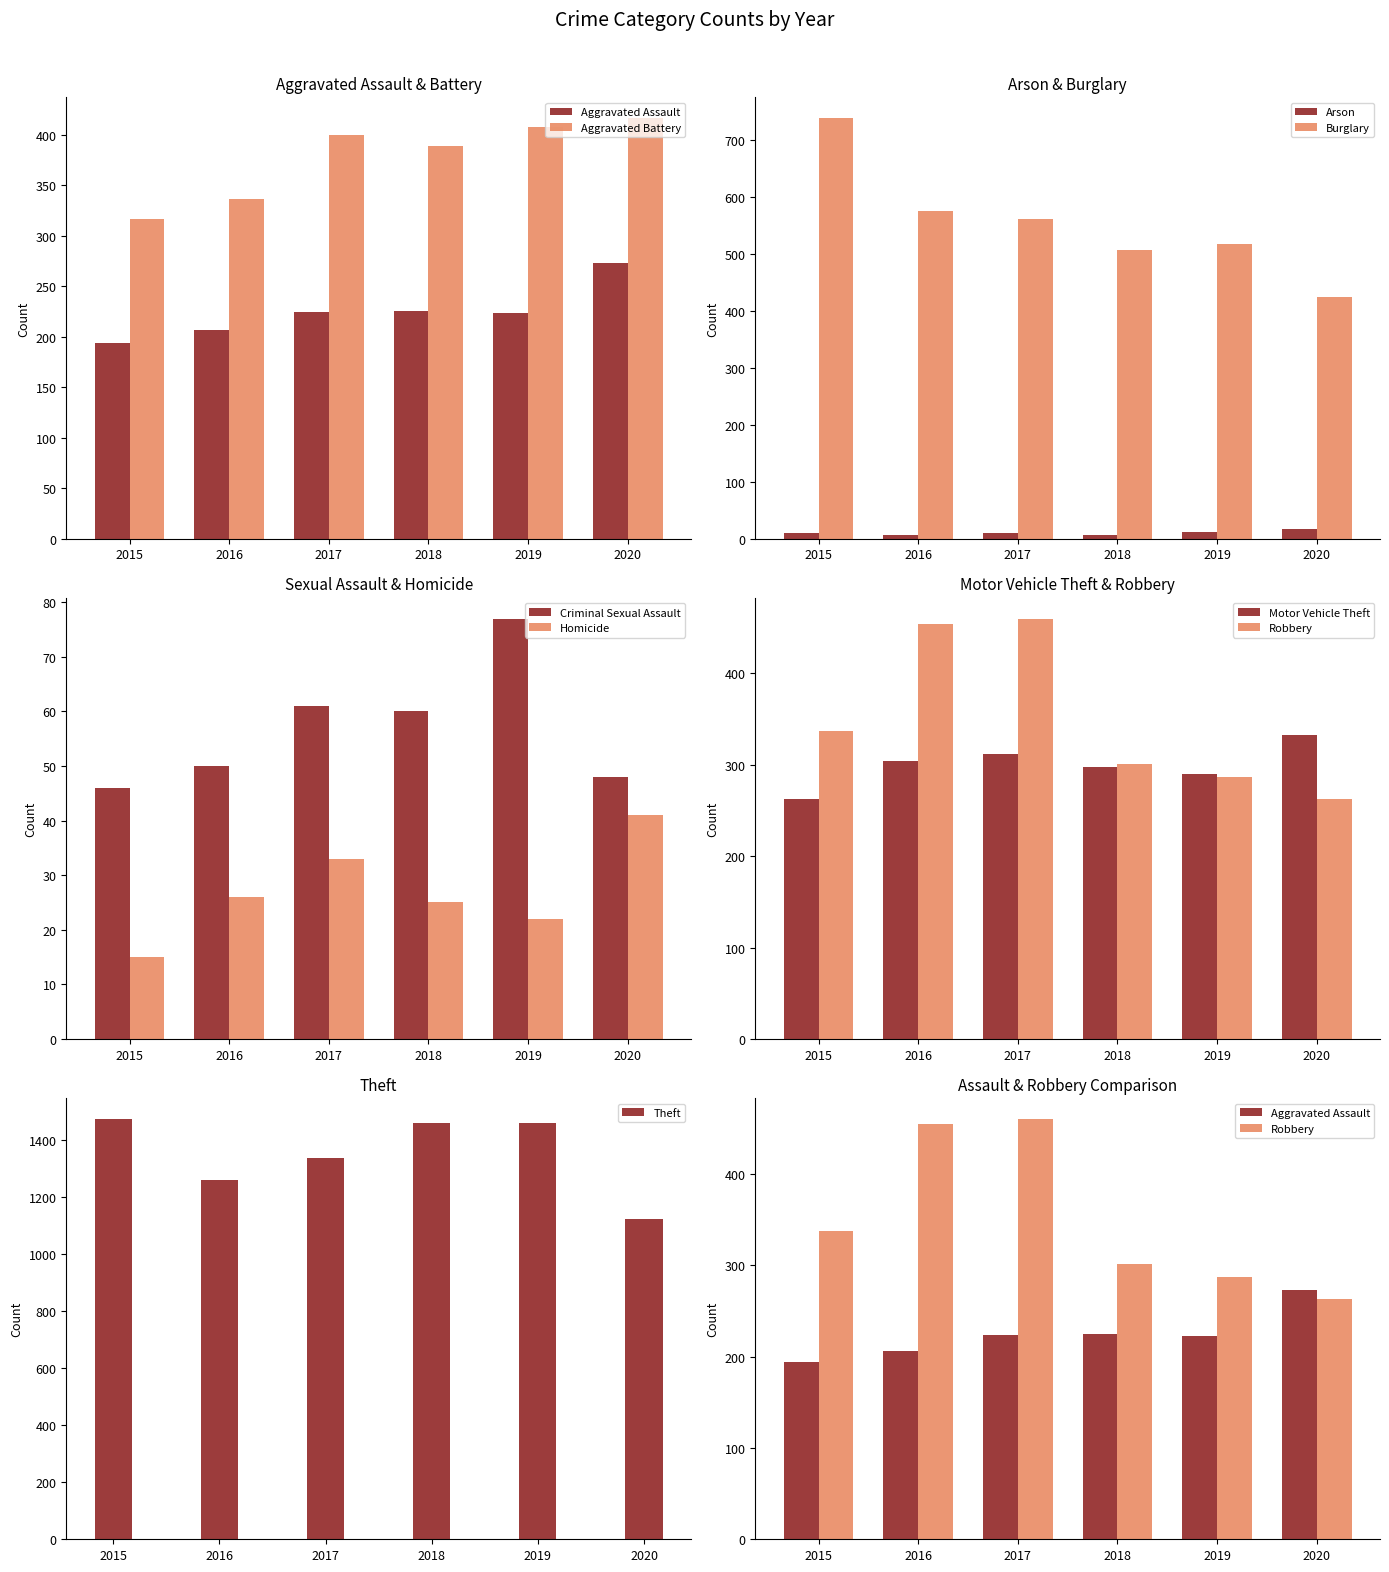

What is the label of the 2nd bar from the right?

Robbery